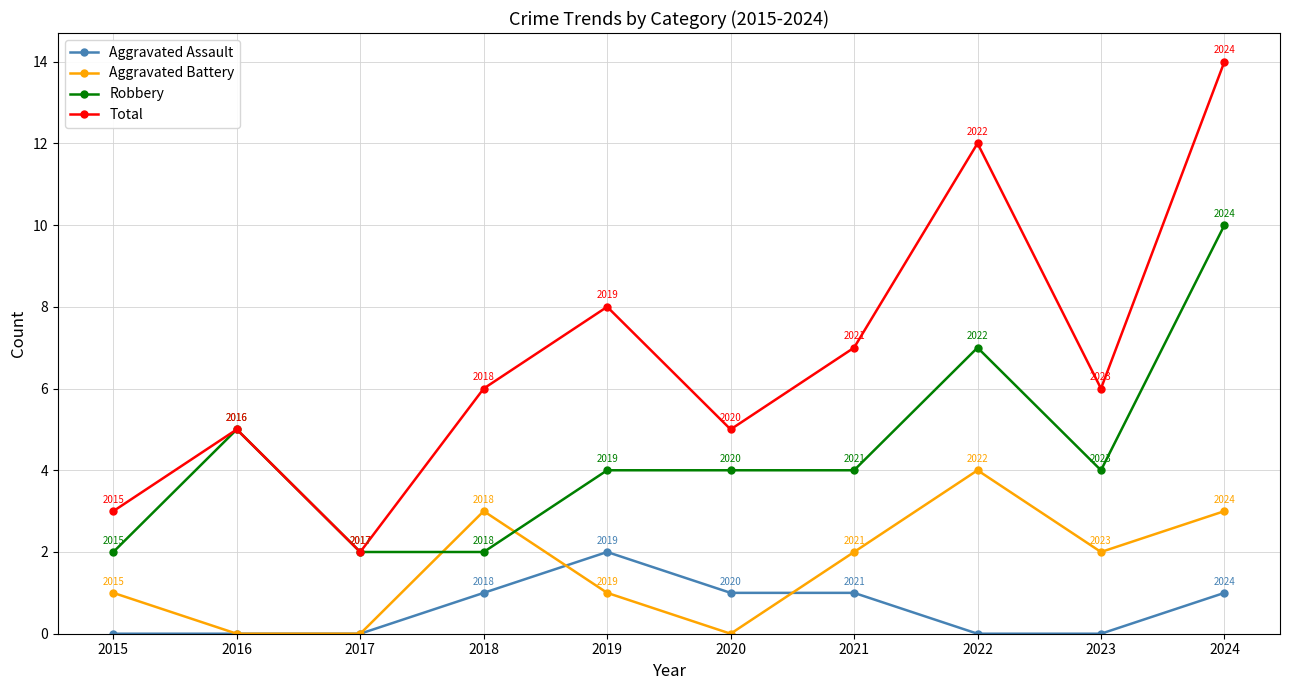

What is the value of the Robbery point at the 1st from the left?

2